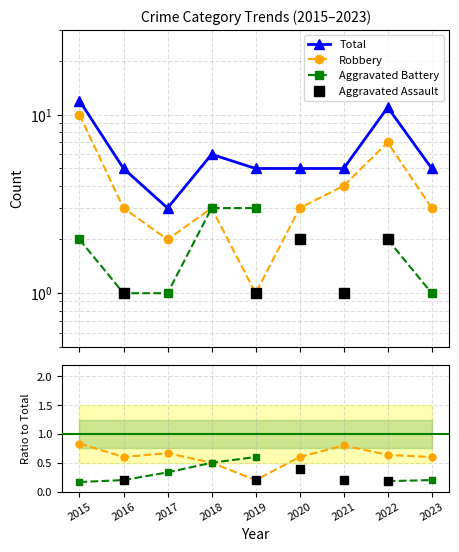

Which series contains the lowest Y value?

Aggravated Battery